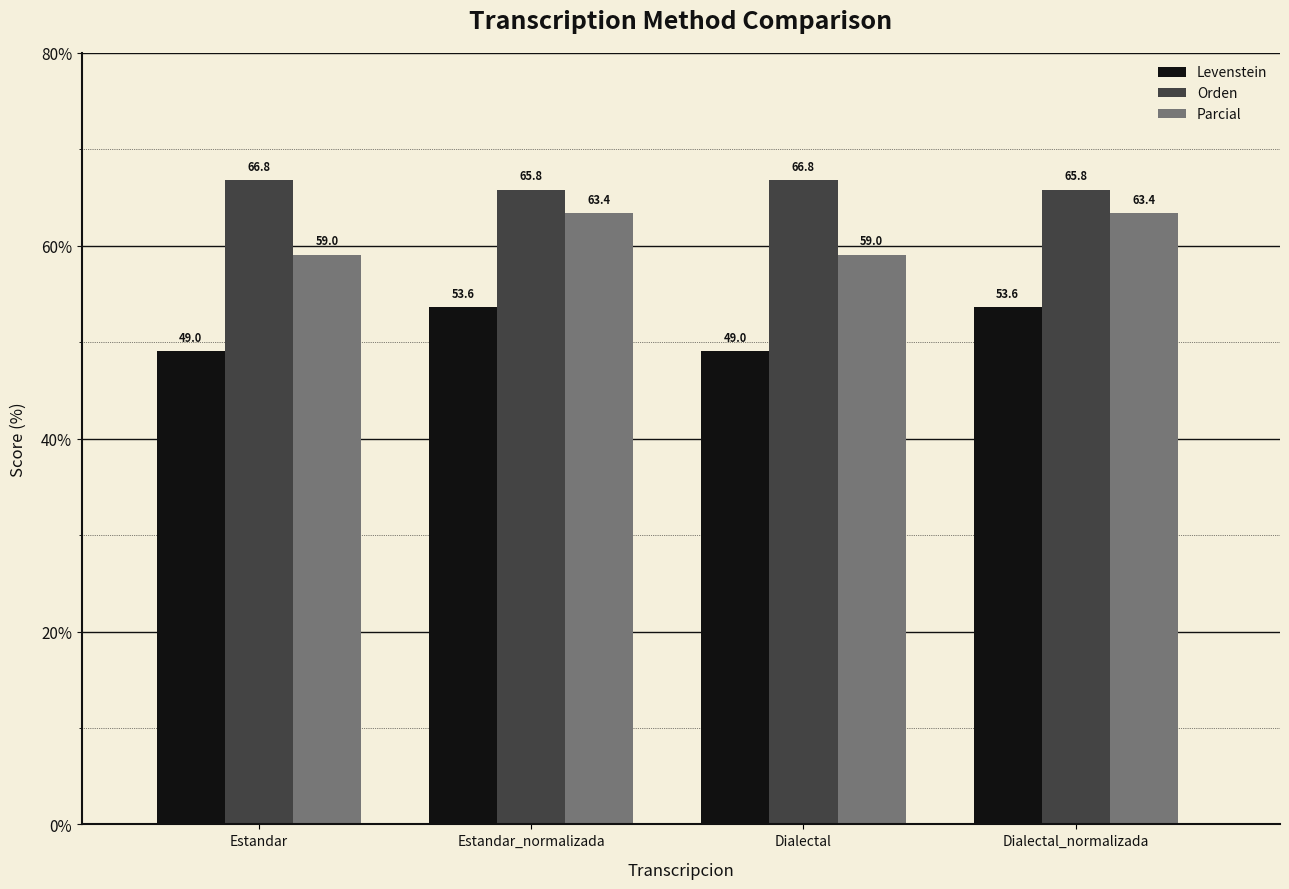

What is the label of the 2nd bar from the right?

Dialectal